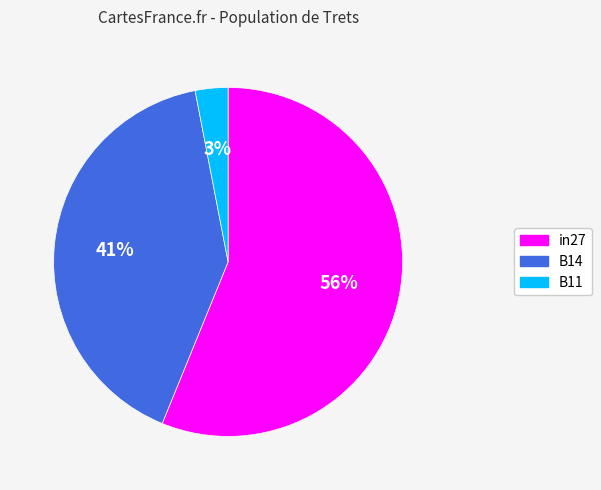

Is in27 the majority of the pie?

Yes